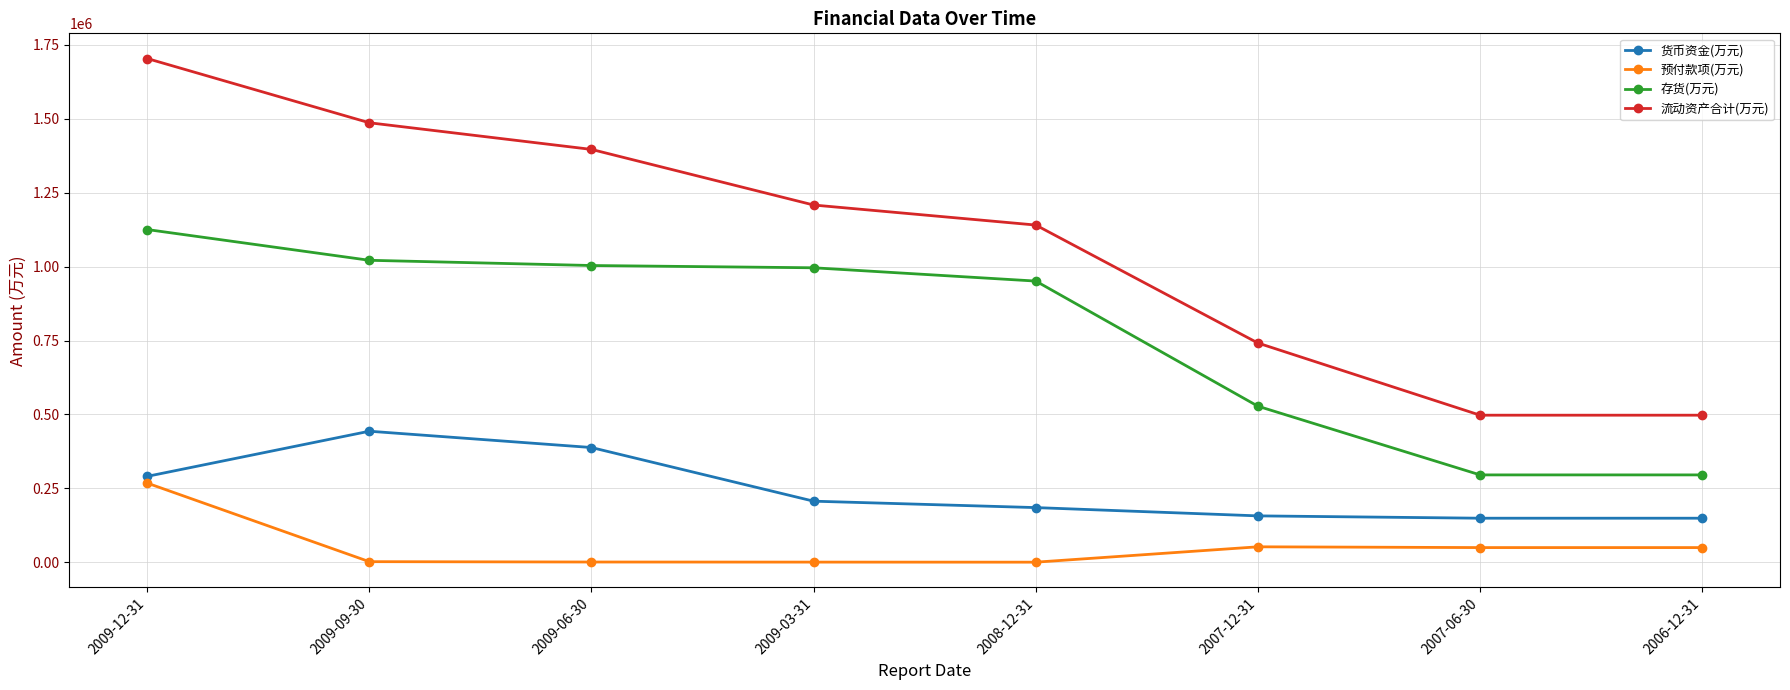

What is the maximum value shown in the chart?

1703201